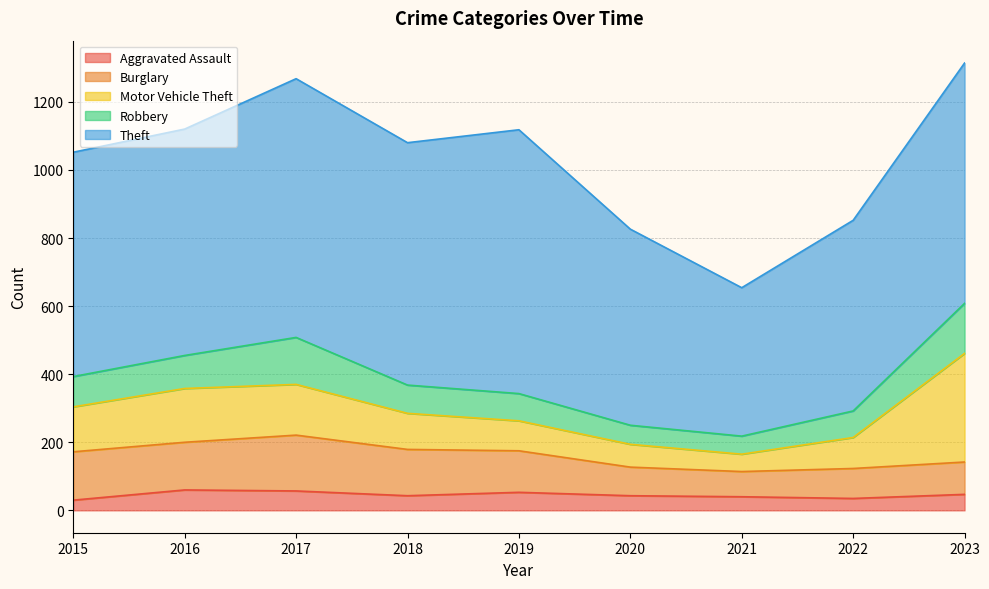

How many interior local valleys does the Motor Vehicle Theft series have?

1